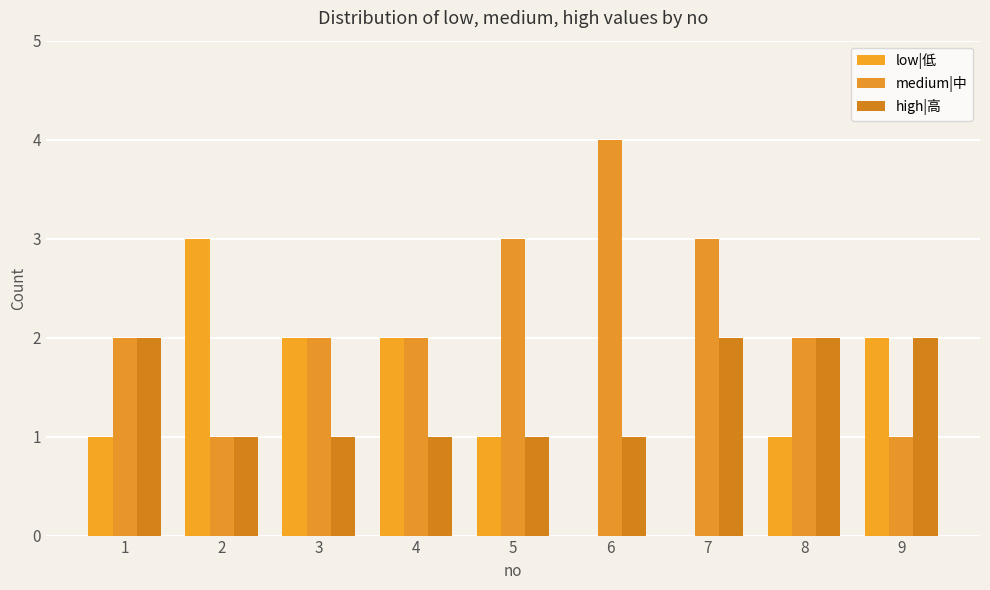

Reading right to left, extract all data points from this chart.

low|低: 2	1	0	0	1	2	2	3	1
medium|中: 1	2	3	4	3	2	2	1	2
high|高: 2	2	2	1	1	1	1	1	2